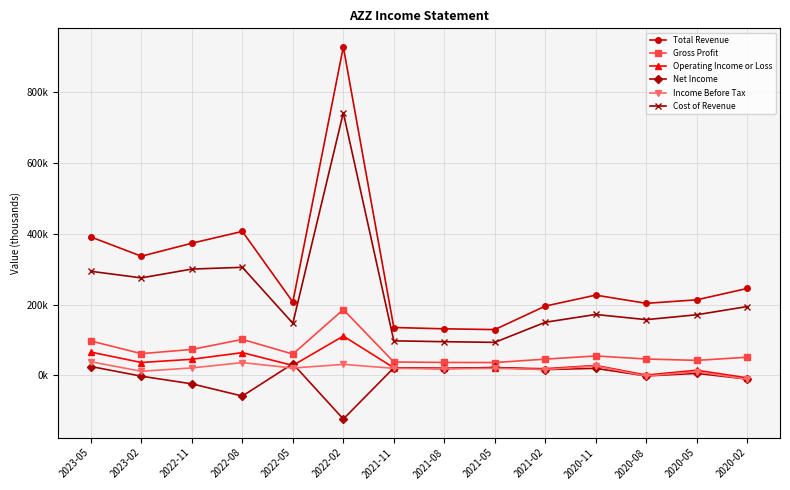

What are all the series names shown in the legend?

Total Revenue, Gross Profit, Operating Income or Loss, Net Income, Income Before Tax, Cost of Revenue